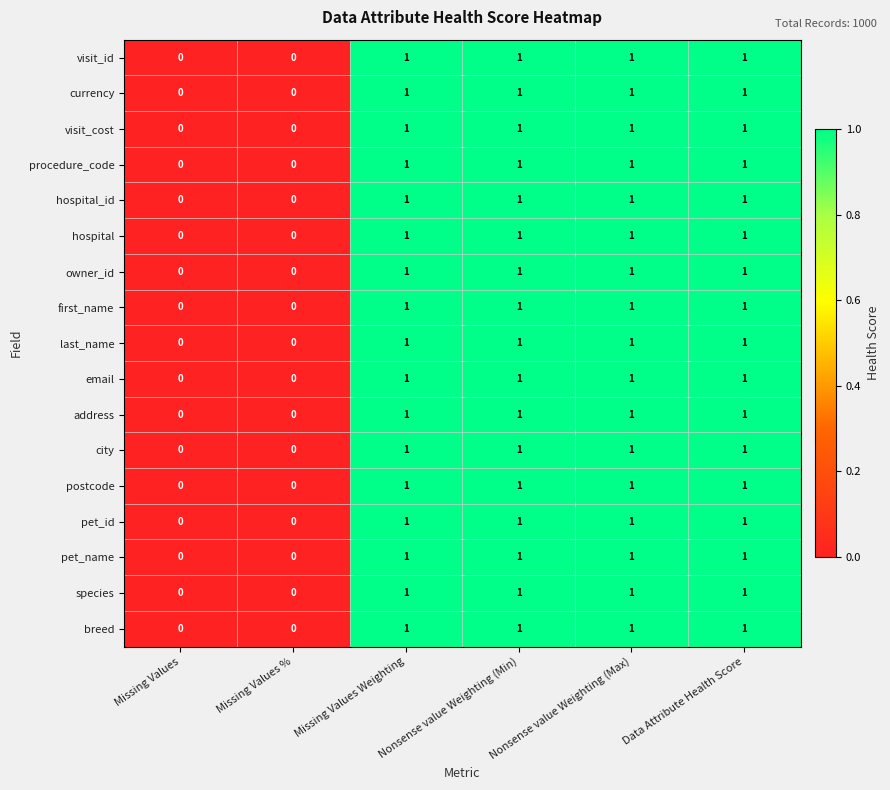

How many last_name values are between 0 and 1?

6